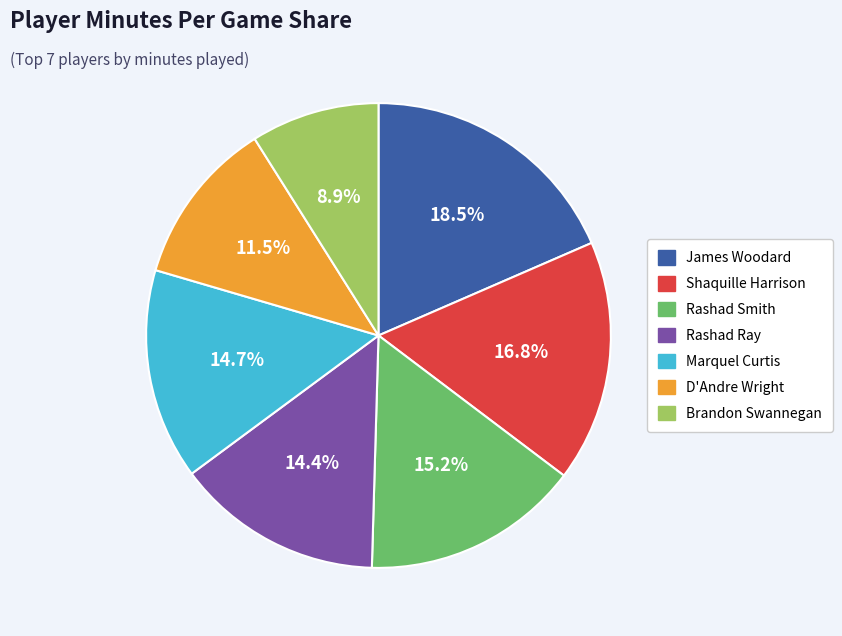

To the nearest percent, what is the difference between the largest and smallest slice percentages?

10%